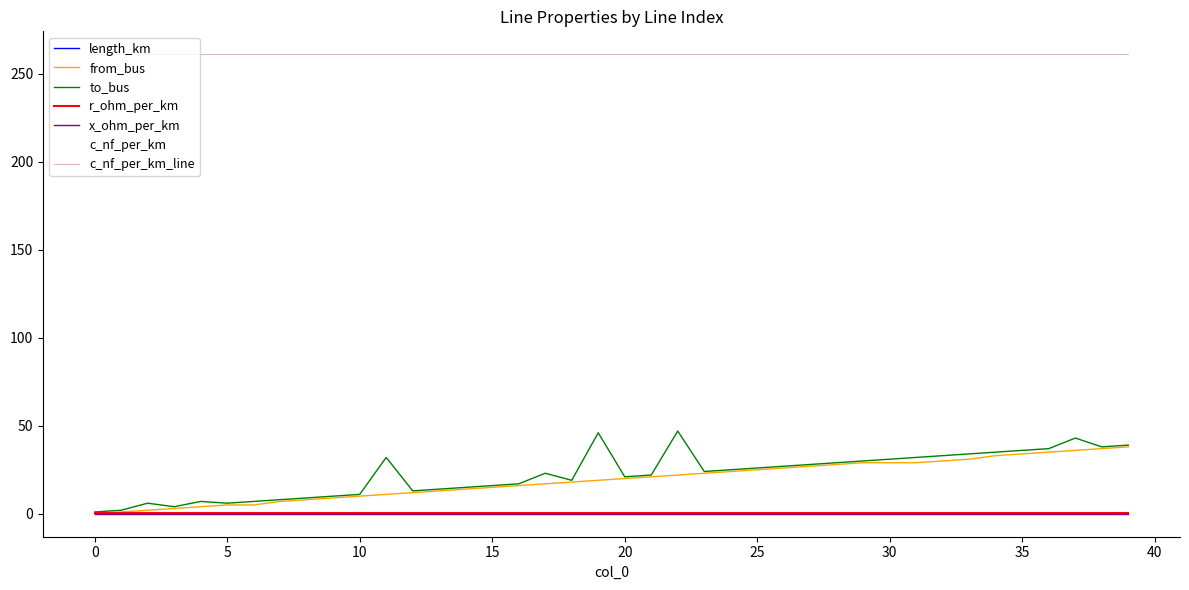

True or false: x_ohm_per_km has a value of 0.1 at 10.

True